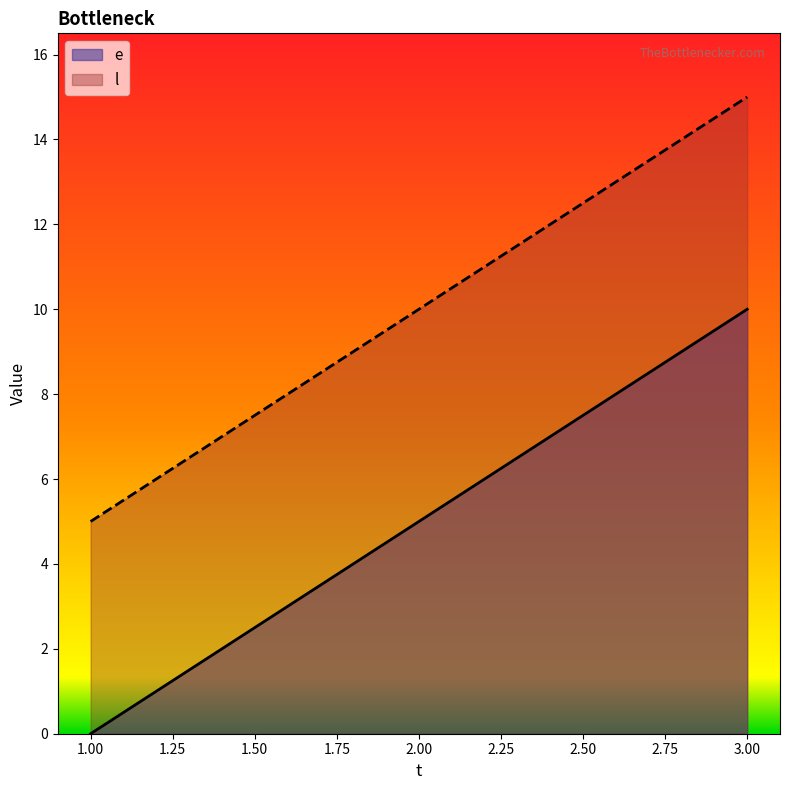

Between 2 and 3, which is larger?

3